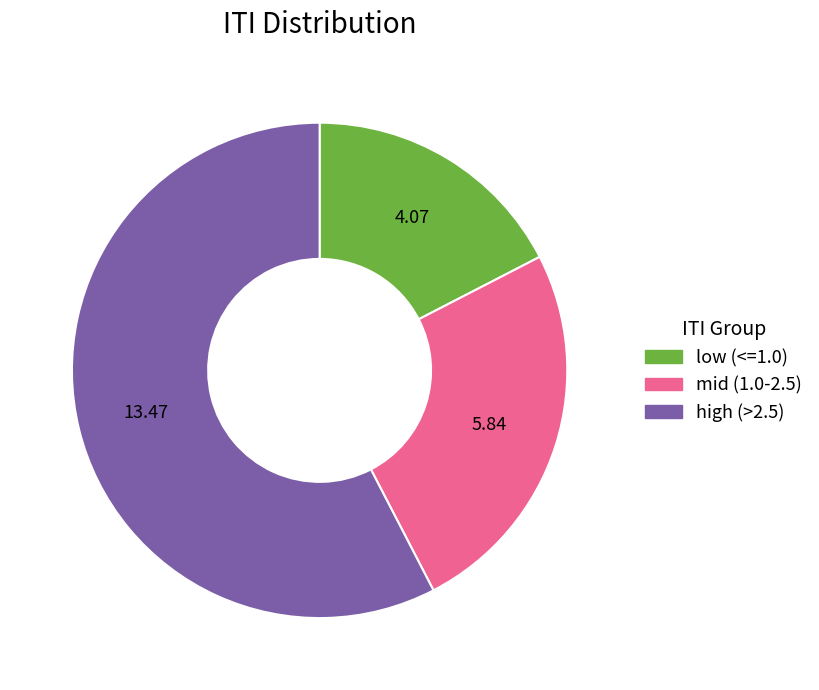

Is the sum of low (<=1.0) and mid (1.0-2.5) greater than half?

No